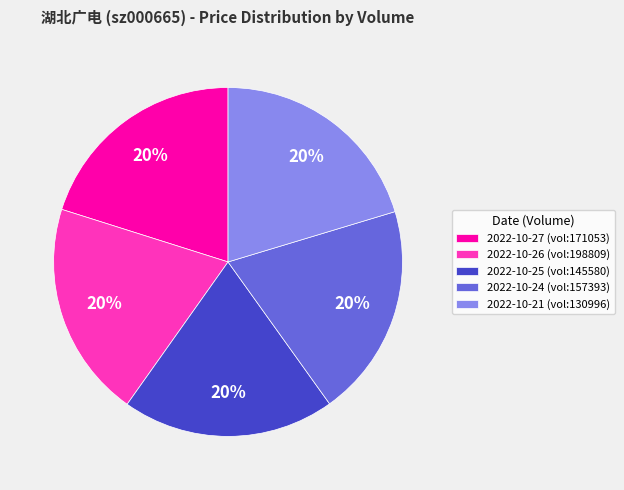

Is there a majority slice in this chart?

No